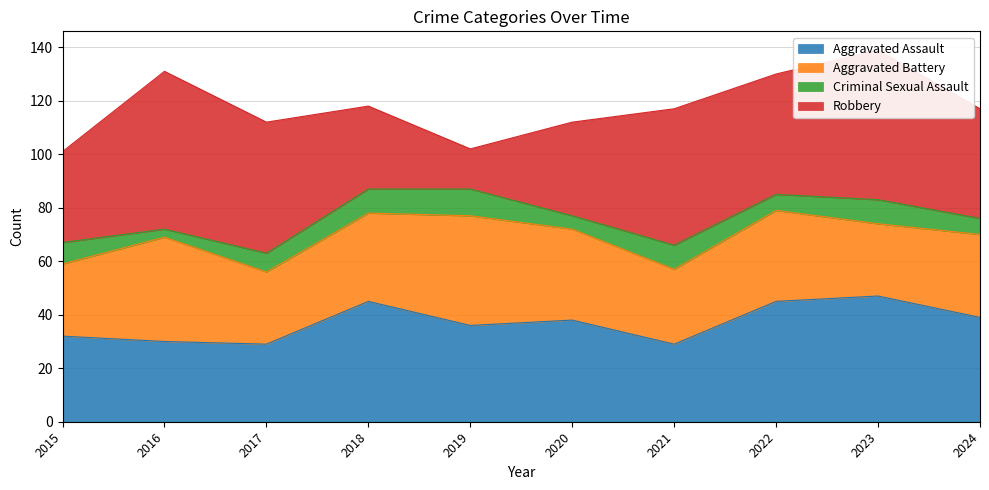

Reading right to left, what are all the values shown in this chart?

Aggravated Assault: 39	47	45	29	38	36	45	29	30	32
Aggravated Battery: 31	27	34	28	34	41	33	27	39	27
Criminal Sexual Assault: 6	9	6	9	5	10	9	7	3	8
Robbery: 41	56	45	51	35	15	31	49	59	34